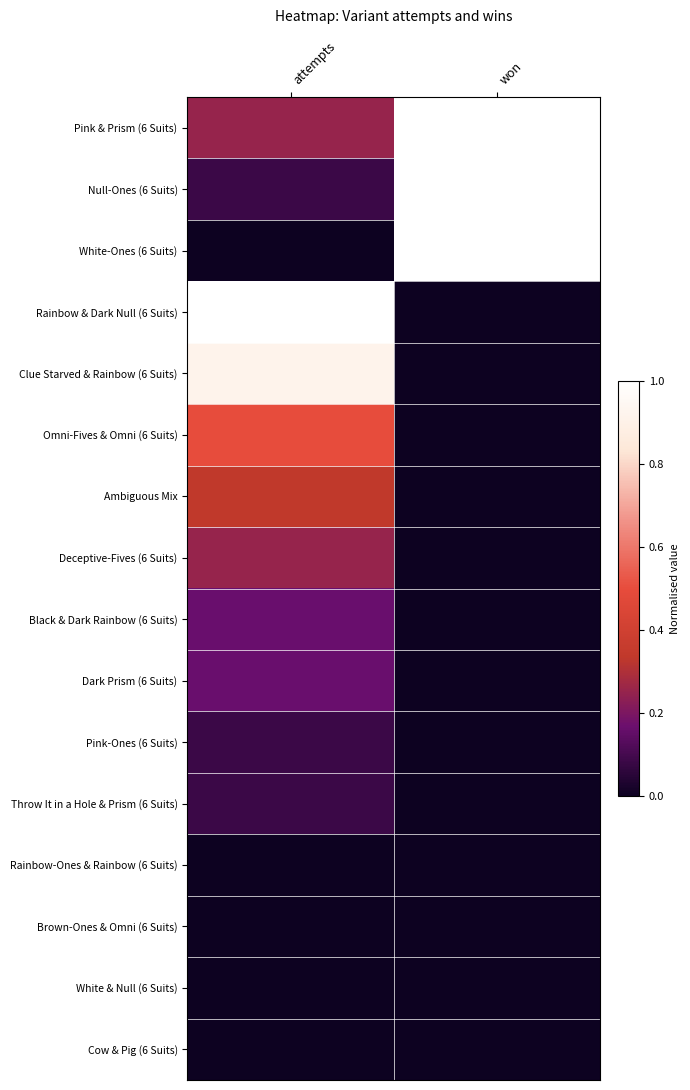

At how many categories does at least one series exceed 0?

2